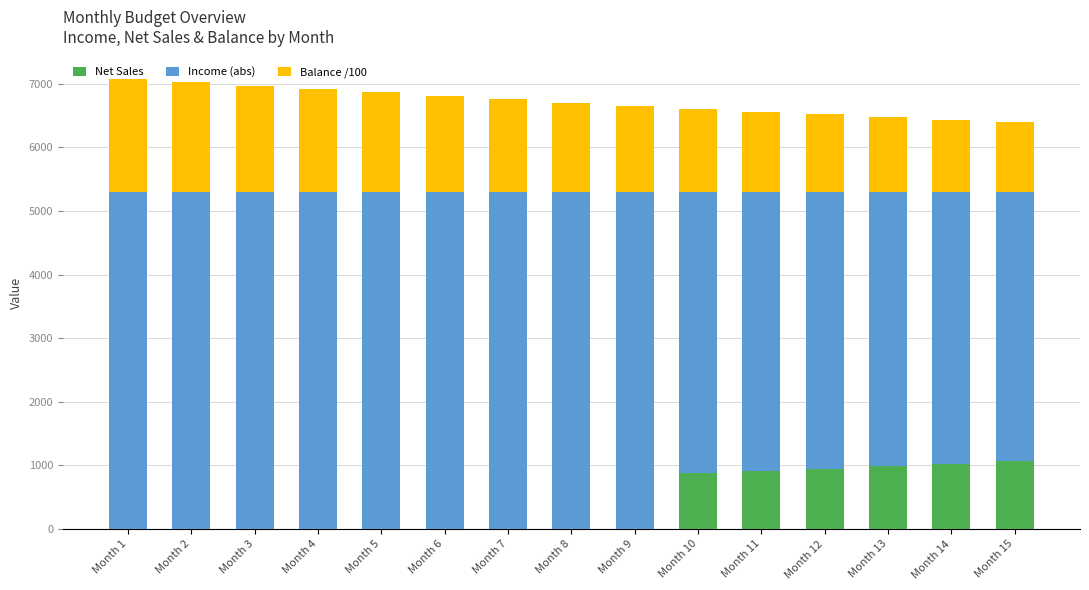

What is the total value across all series at Month 7?

6759.0